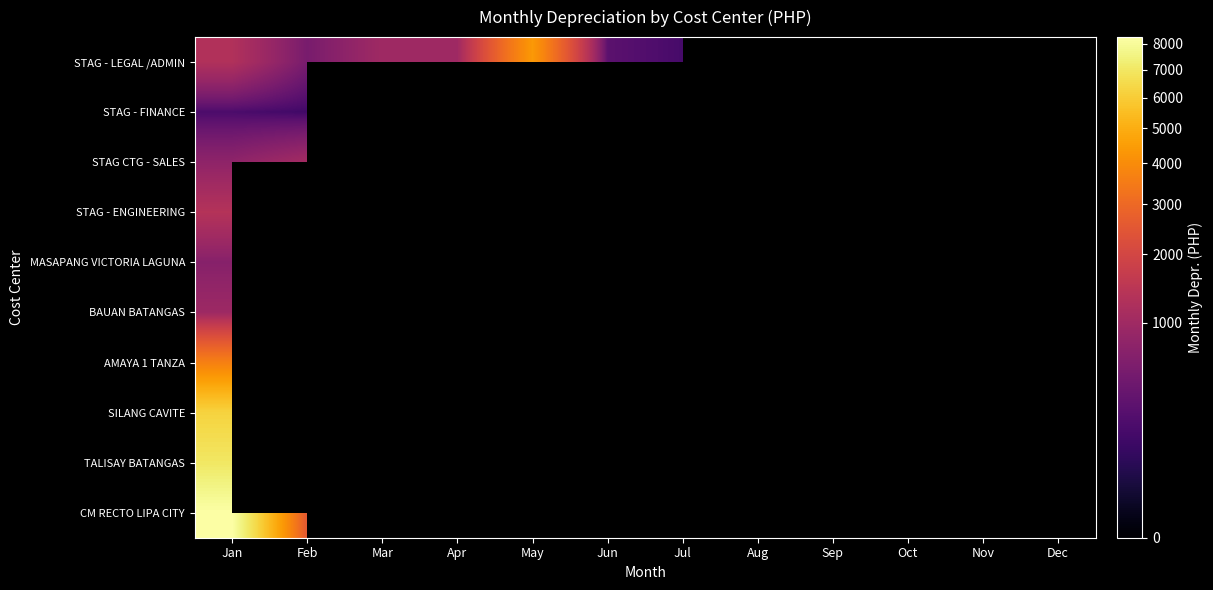

Rank the series by their maximum value, from highest to lowest.

CM RECTO LIPA CITY, TALISAY BATANGAS, SILANG CAVITE, STAG CTG - SALES, STAG - LEGAL /ADMIN, AMAYA 1 TANZA, STAG - ENGINEERING, BAUAN BATANGAS, MASAPANG VICTORIA LAGUNA, STAG - FINANCE